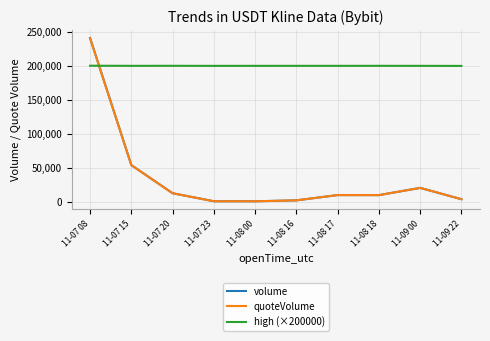

What is the difference between the high (×200000) values at 11-08 00 and 11-08 16?

20.0